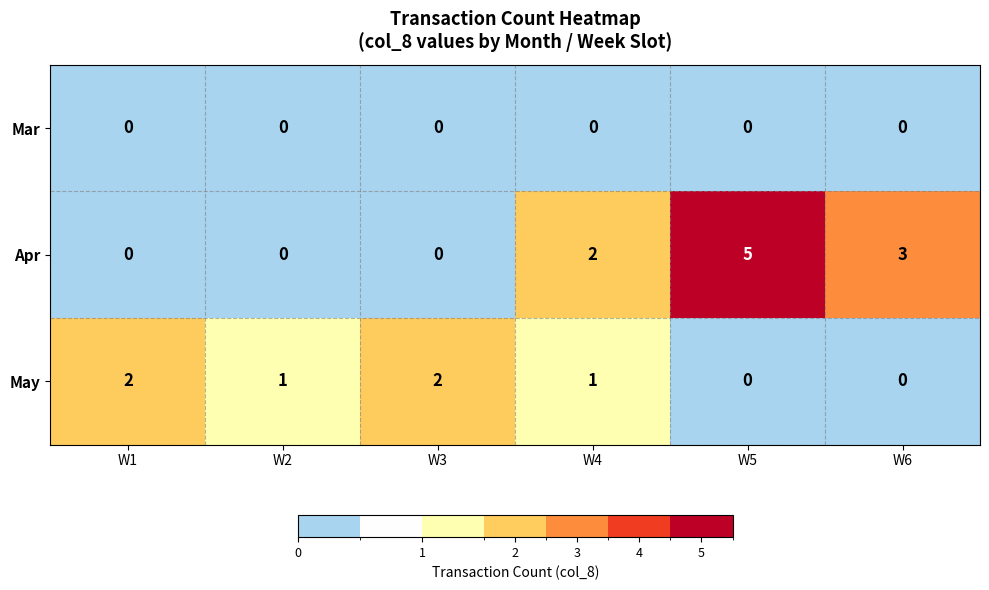

How many categories are shown in the chart?

6